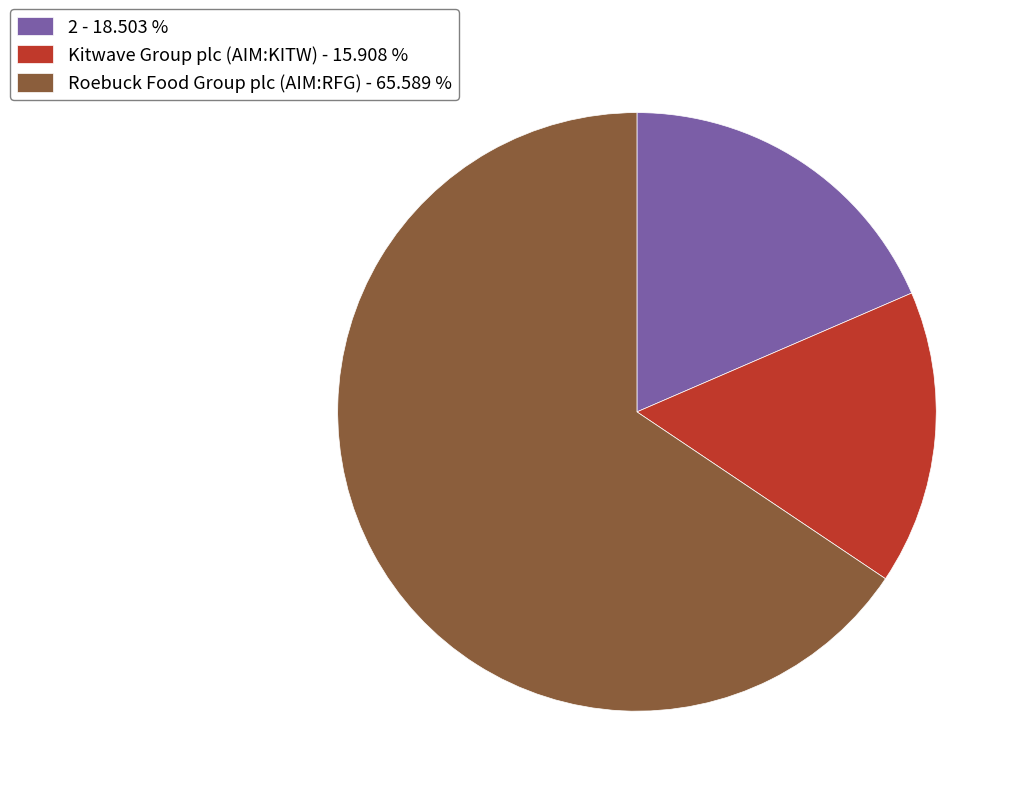

Between Roebuck Food Group plc (AIM:RFG) - 65.589 % and 2 - 18.503 %, which is larger?

Roebuck Food Group plc (AIM:RFG) - 65.589 %